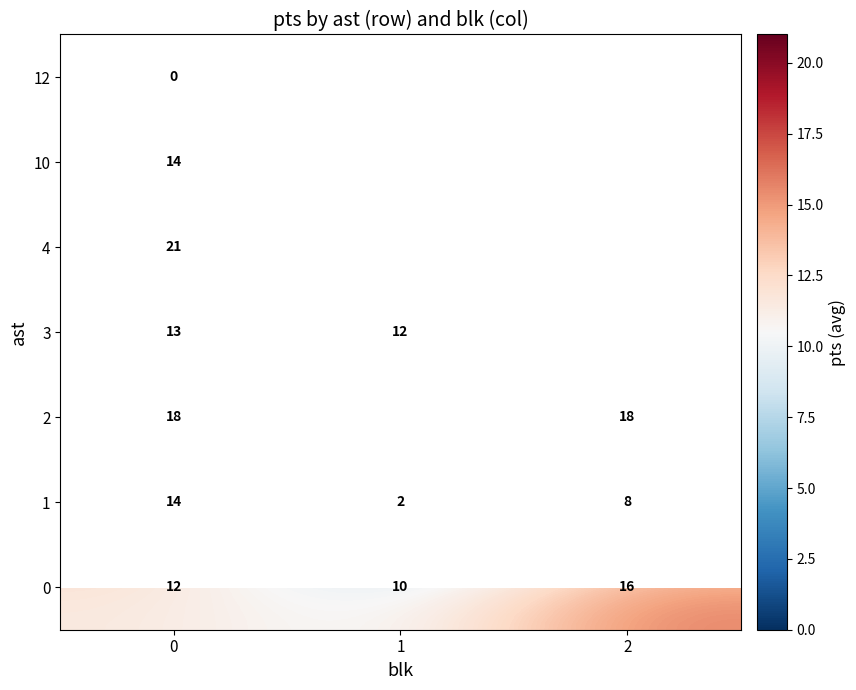

Which has a higher value, 1 or 2?

2